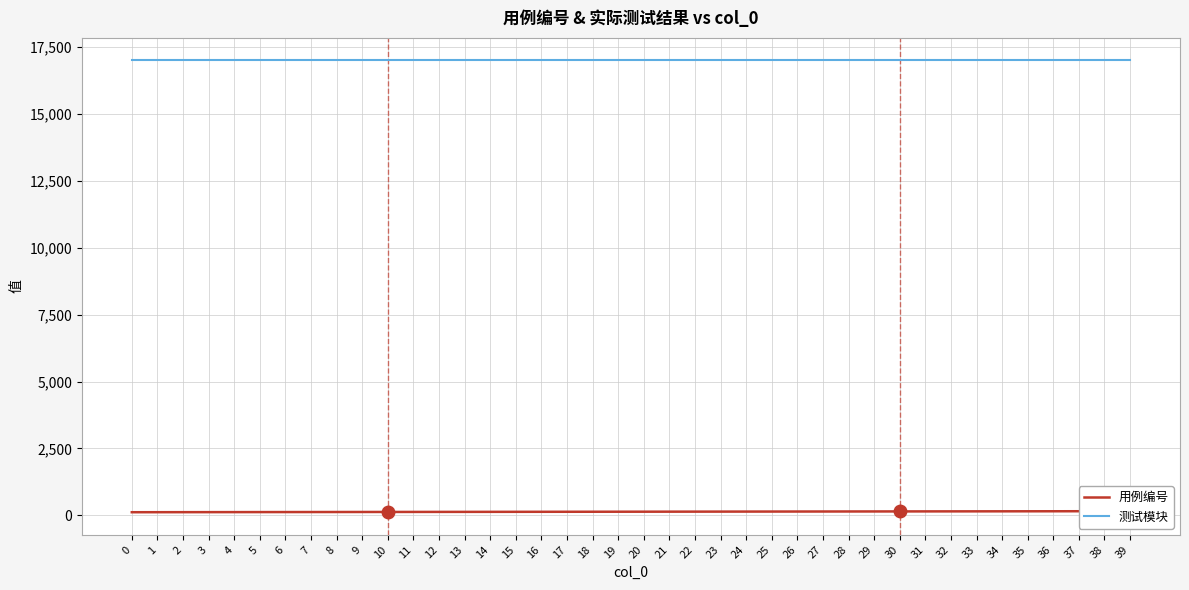

What is the minimum value shown in the chart?

115